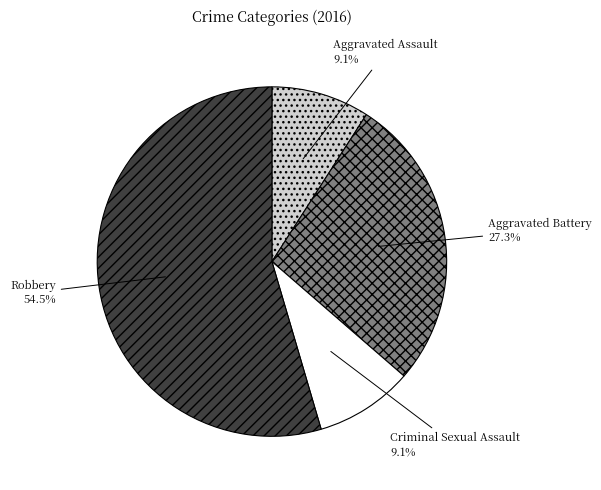

Is it true that Aggravated Assault is 9% of the pie?

True